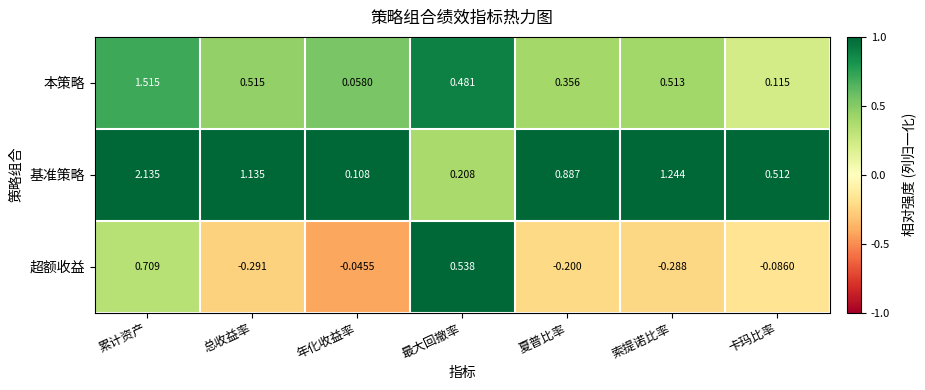

Which series has the largest total across all categories?

基准策略